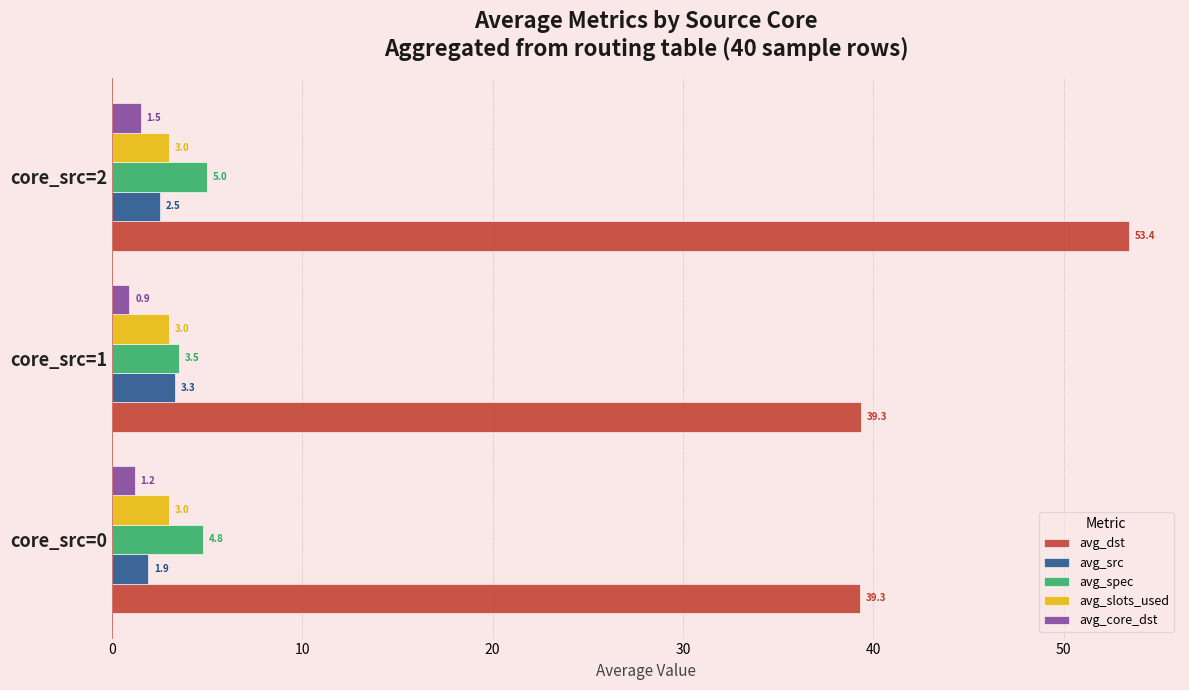

At which category is the sum across all series the highest?

core_src=2